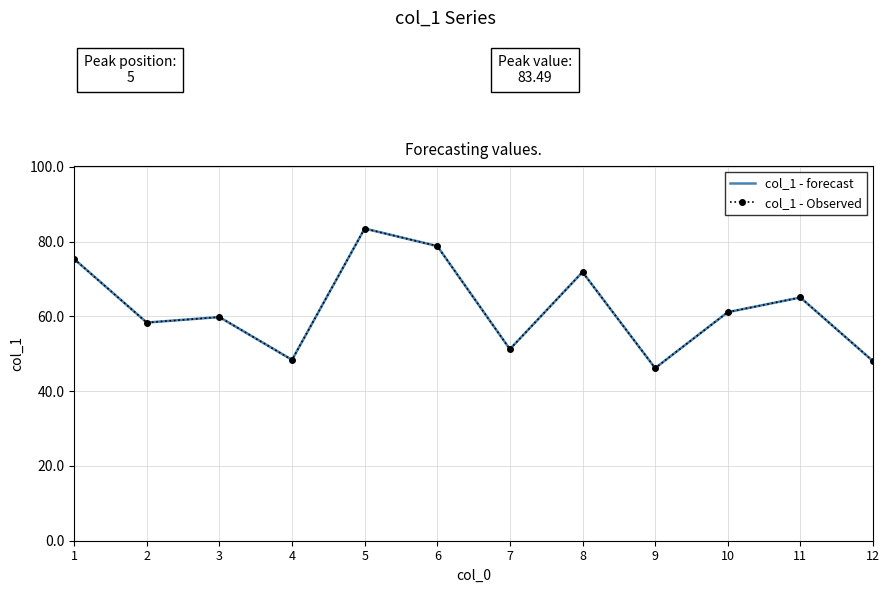

True or false: col_1 - Observed and col_1 - forecast cross at least once.

False